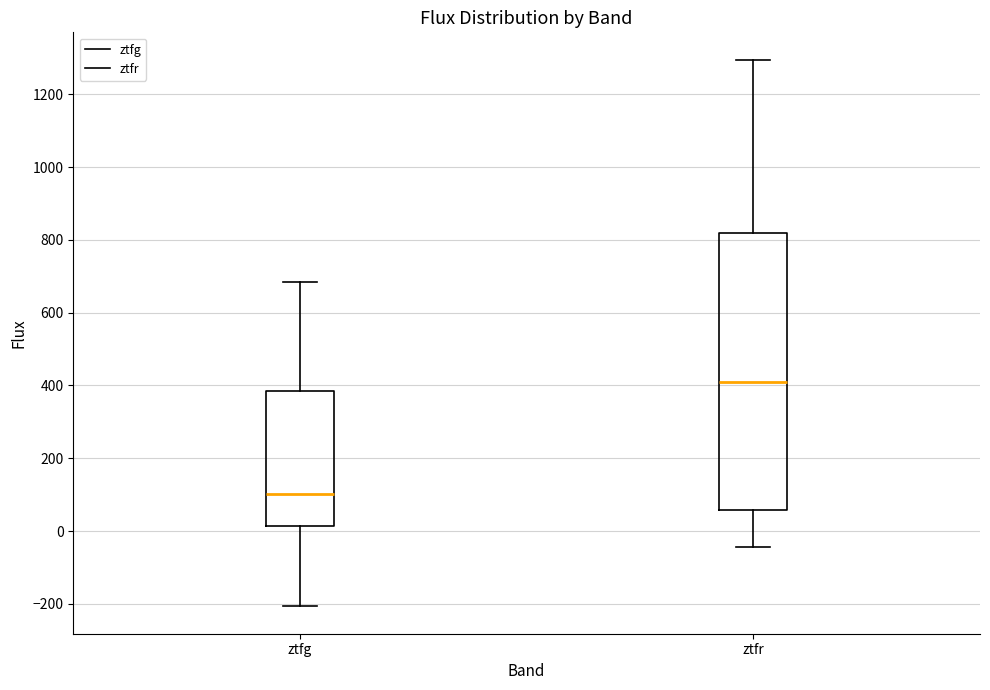

Reading left to right, transcribe this box plot: for each box, give where its median line is, the range the box spans, and where its two whiskers end, as read against the y-axis. The values are not printed on the chart, so give them approximately, as read against the axis.

ztfg: median 100, box 20 to 380, whiskers -200 to 680
ztfr: median 400, box 60 to 820, whiskers -40 to 1300